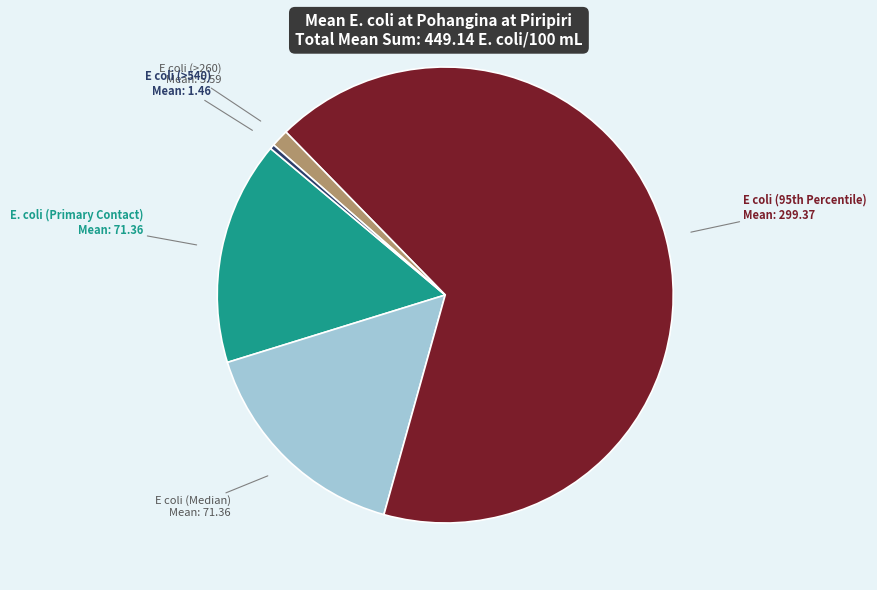

How many slices are in this pie chart?

5